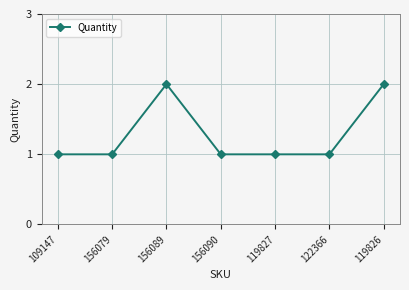

What is the average value?

1